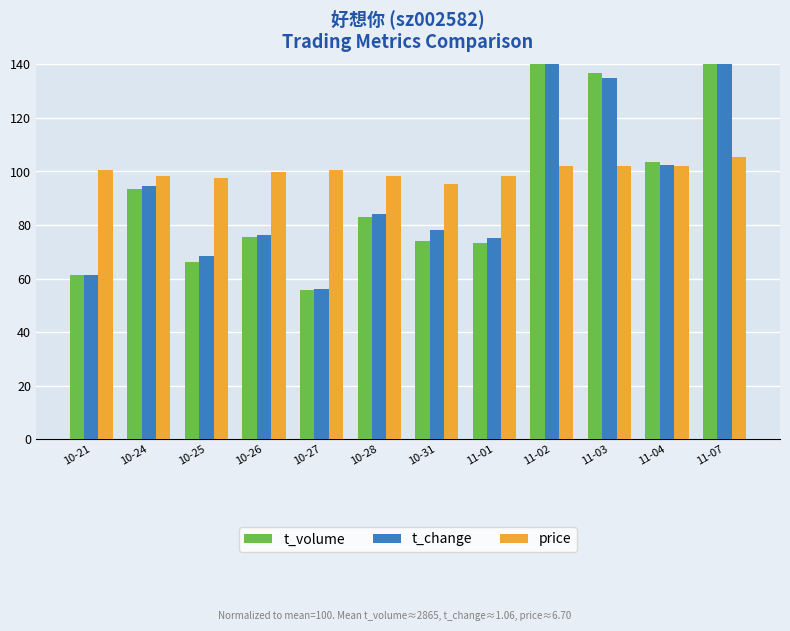

What are all the series names shown in the legend?

t_volume, t_change, price